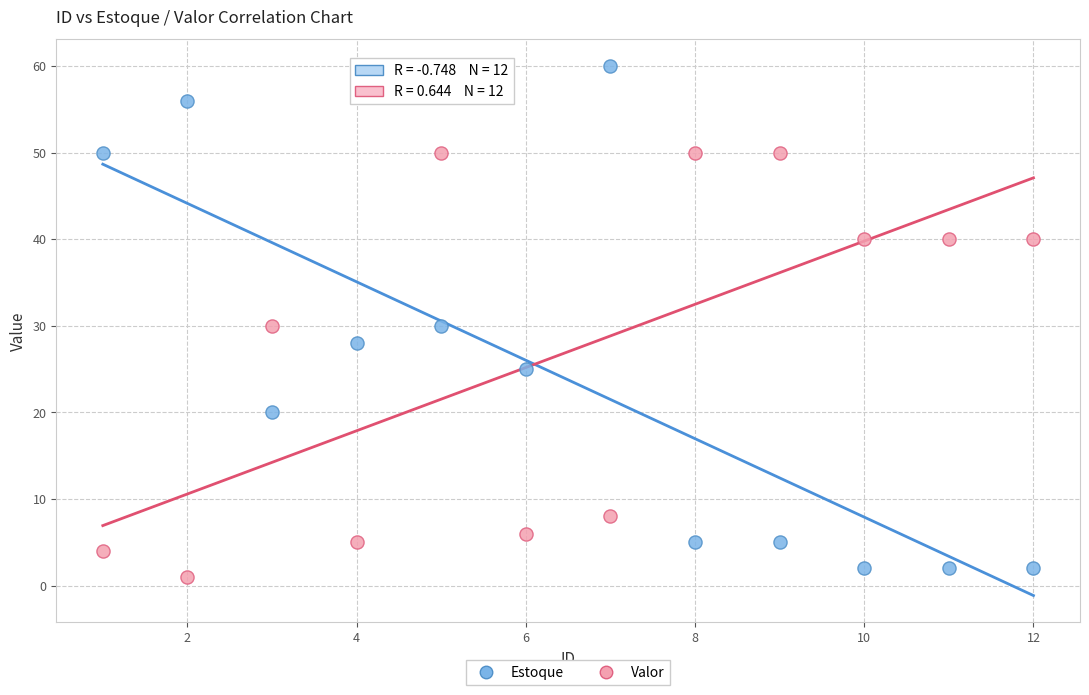

What are all the series names shown in the legend?

Estoque, Valor